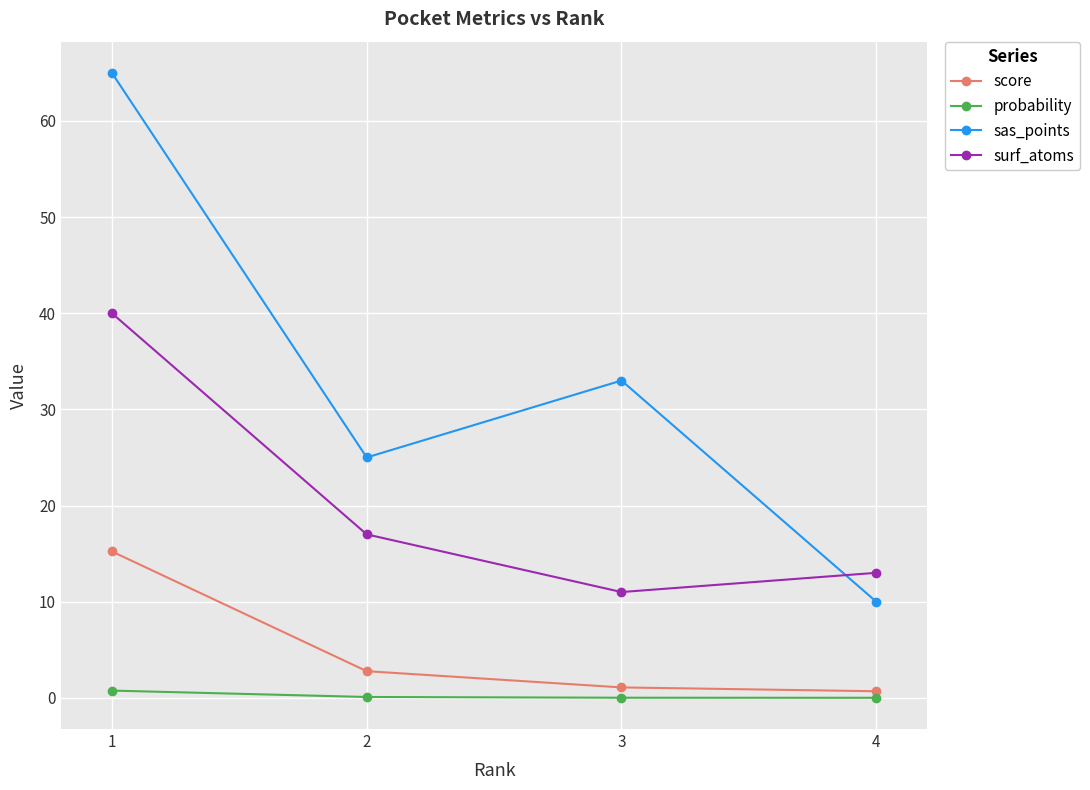

Which series has the largest total across all categories?

sas_points